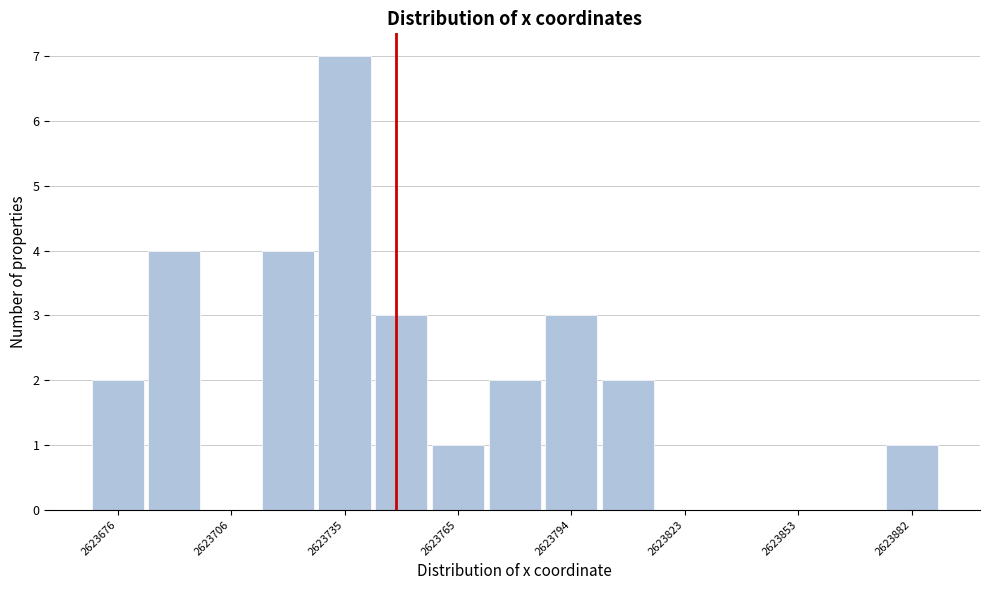

Around what value on the x-axis is the tallest bar? Give the approximate position of its centre, as read against the axis.

2623735